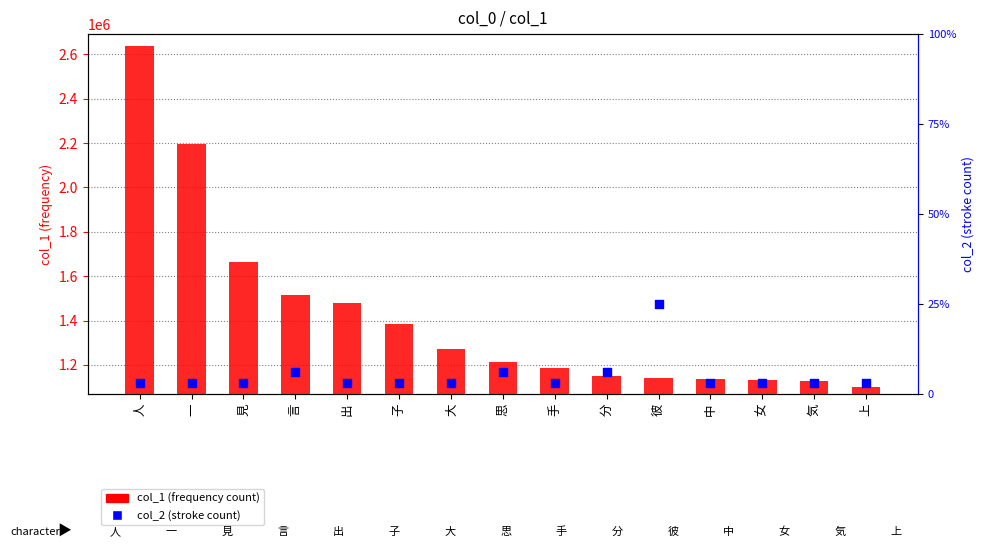

Which series reaches the minimum Y coordinate?

col_2 (stroke count)